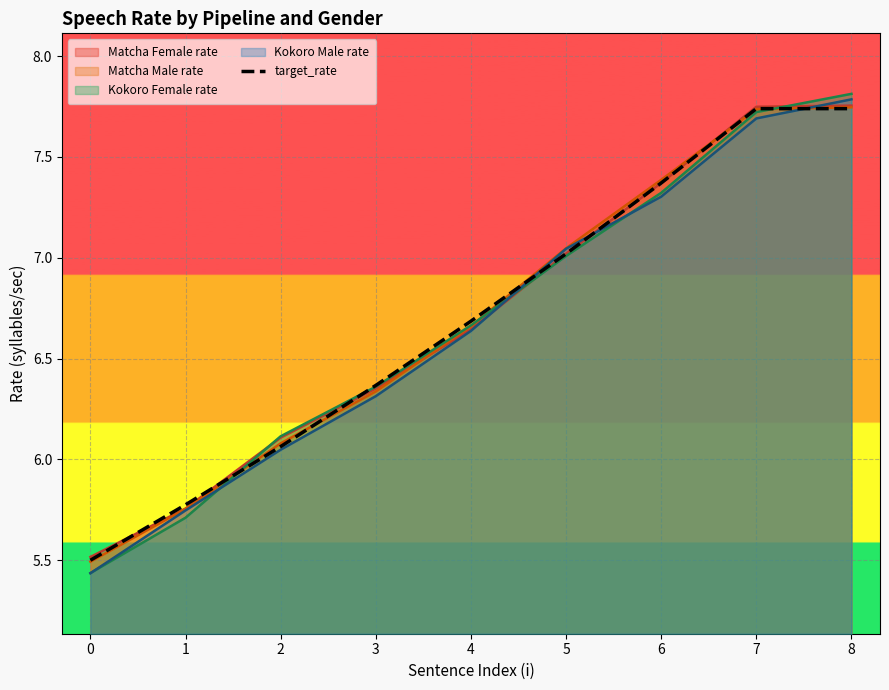

The chart shows a value of 2.6 at 0. True or false?

False